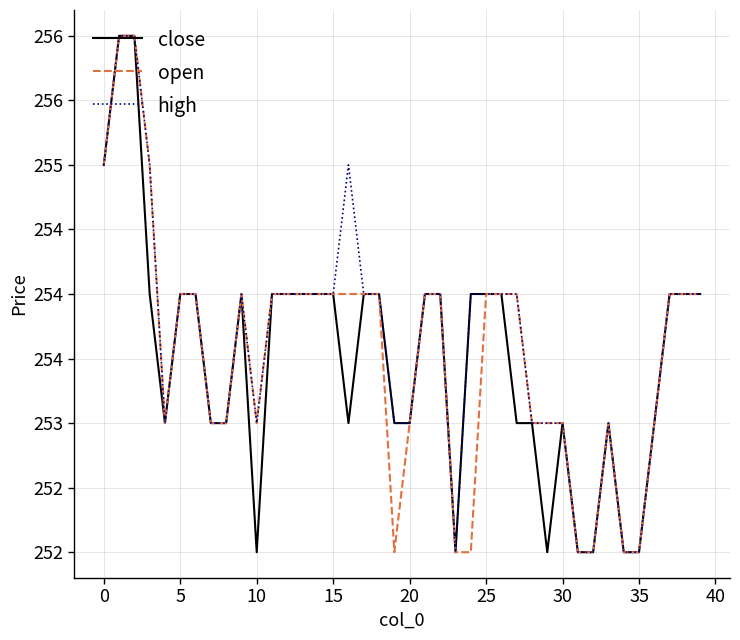

What are all the series names shown in the legend?

close, open, high